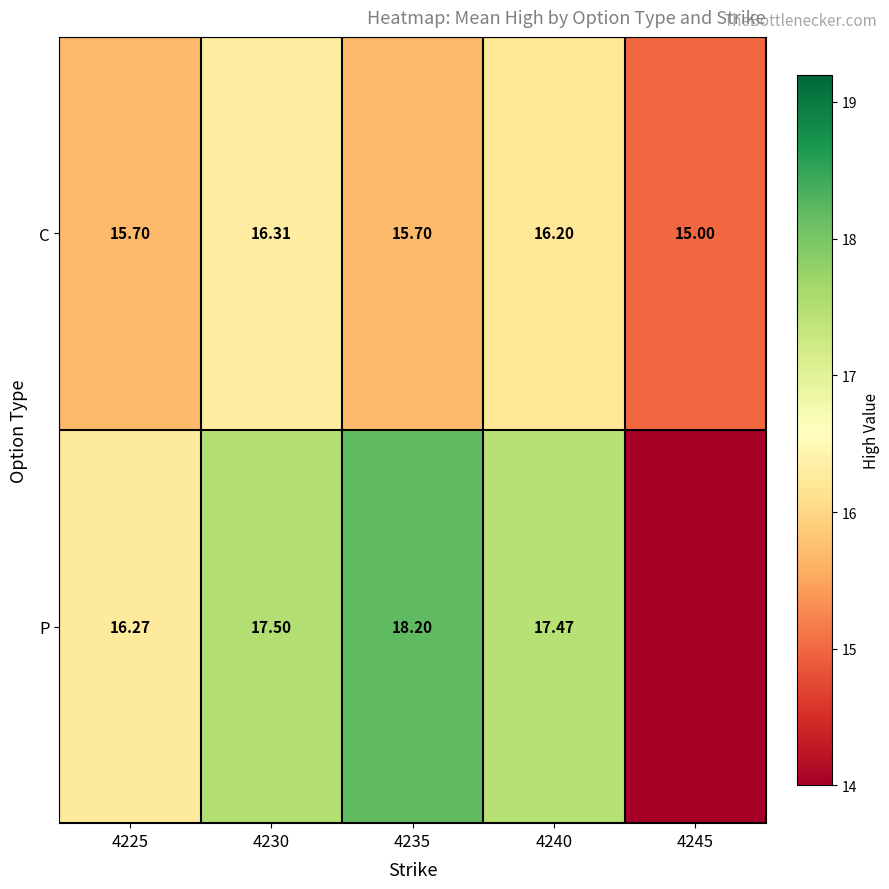

Which series changed the most between 4230 and 4235?

P